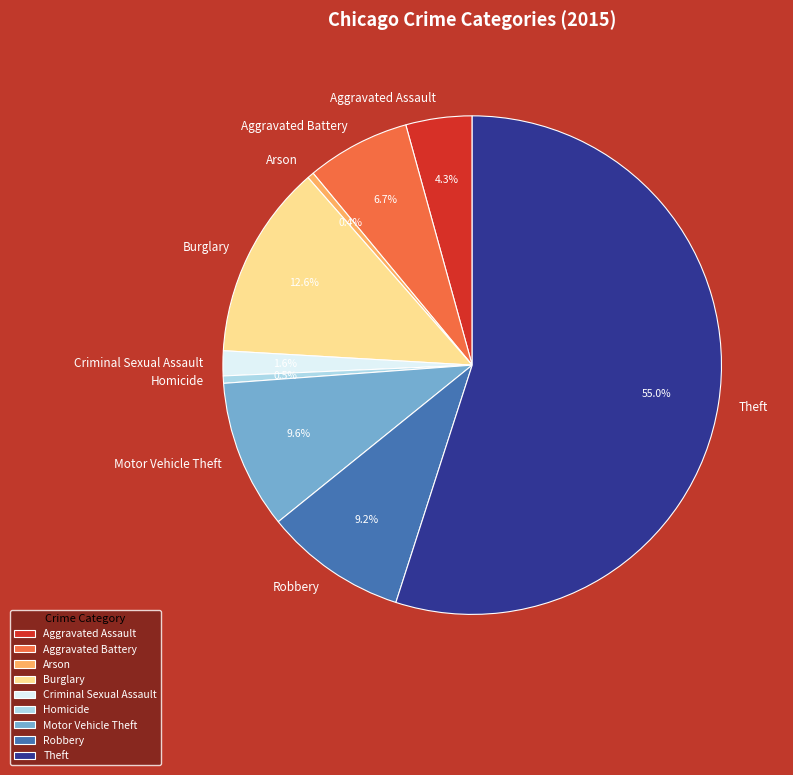

The Robbery slice represents 1% of the pie. True or false?

False